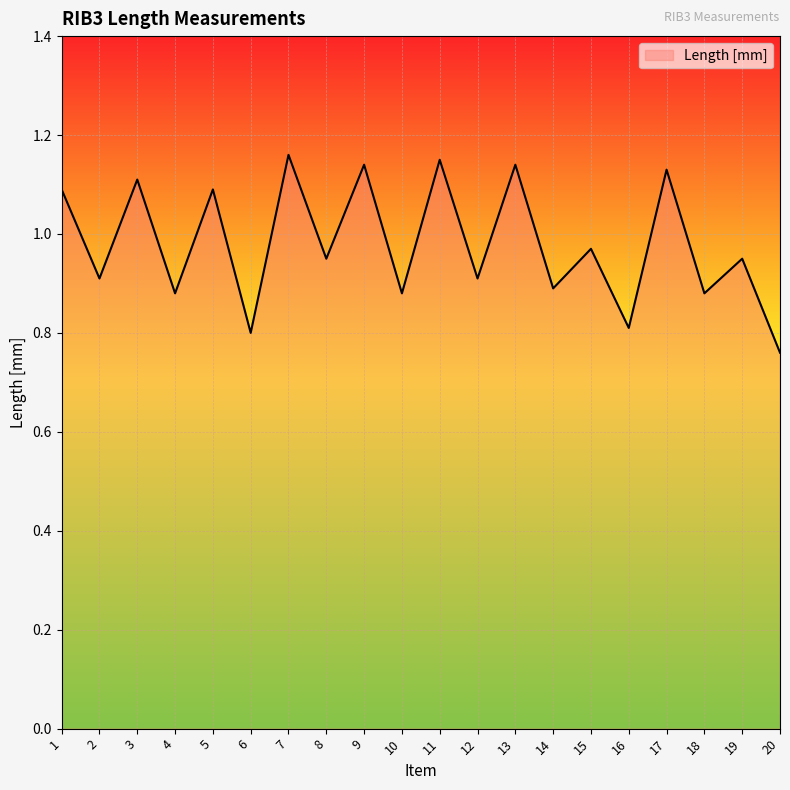

Between 7 and 18, which is larger?

7